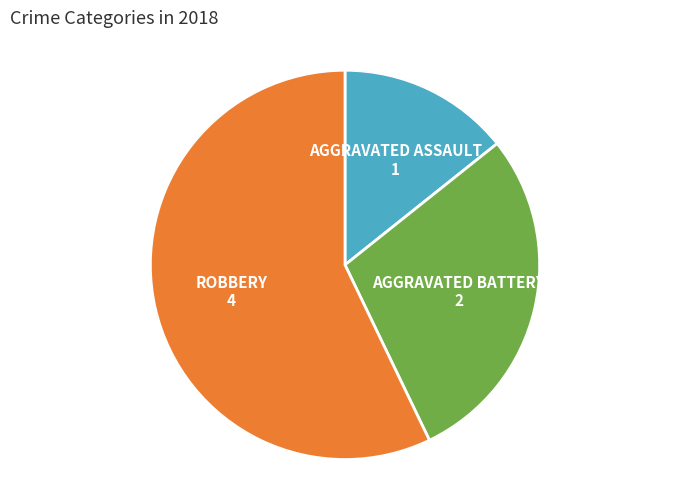

Is there any slice that represents more than half of the pie?

Yes